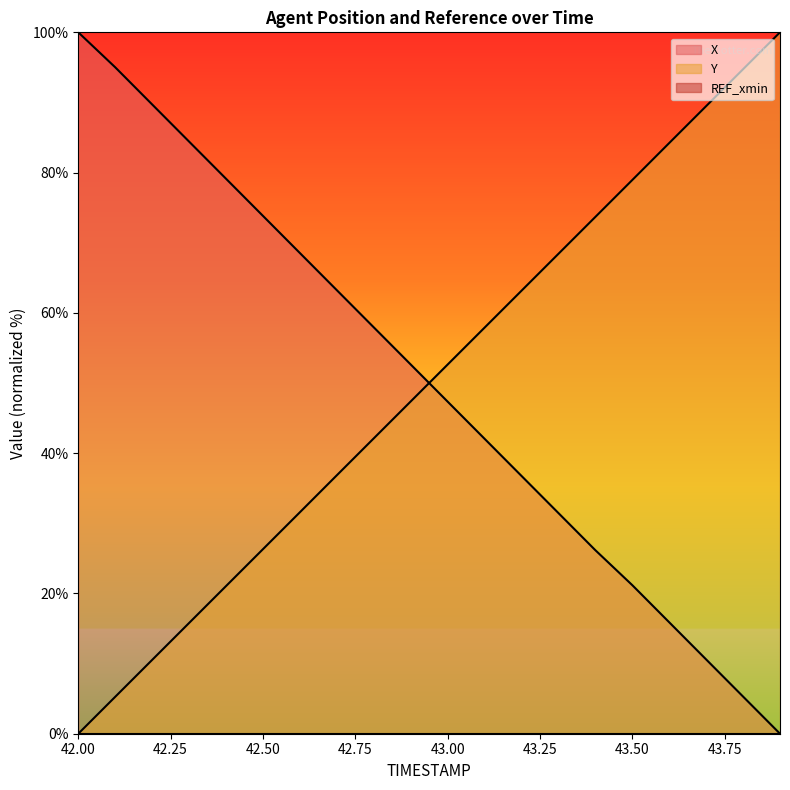

What is the difference between the maximum and minimum values in the X series?

100.0